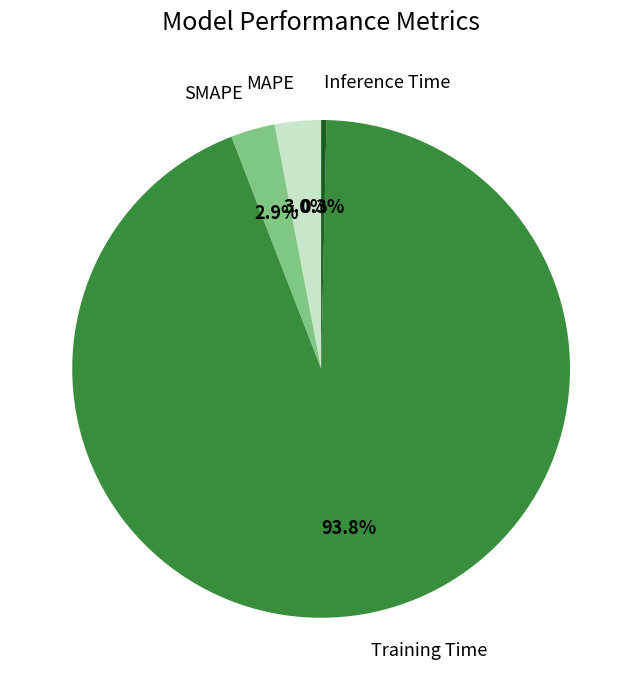

How many slices are in this pie chart?

4